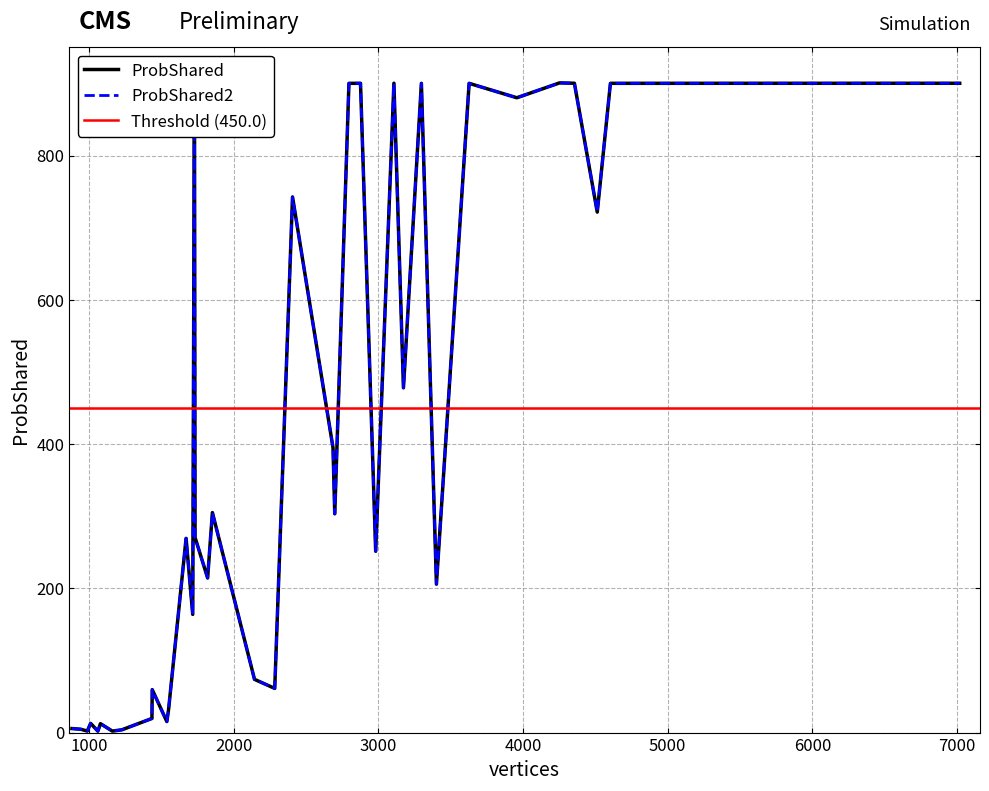

How many data points in ProbShared2 are less than 303?

20